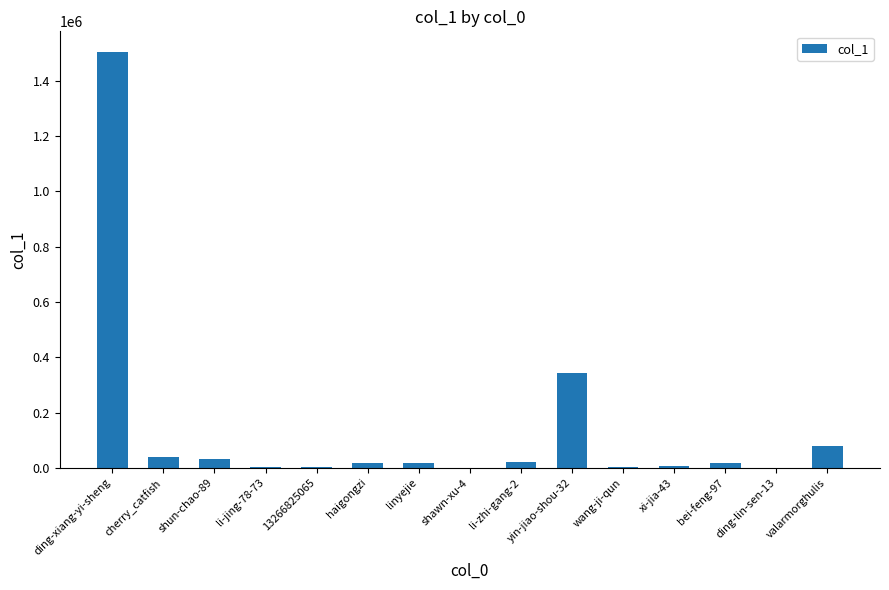

The value at yin-jiao-shou-32 is 343958. True or false?

True